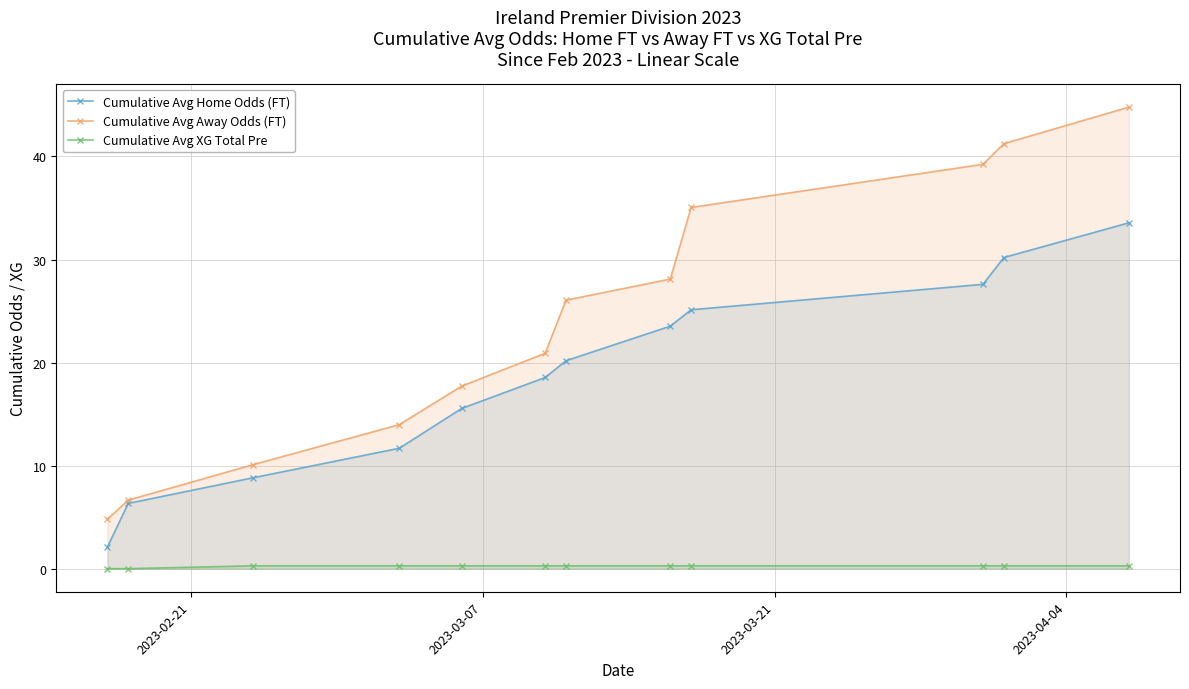

True or false: Cumulative Avg Away Odds (FT) and Cumulative Avg XG Total Pre cross at least once.

False